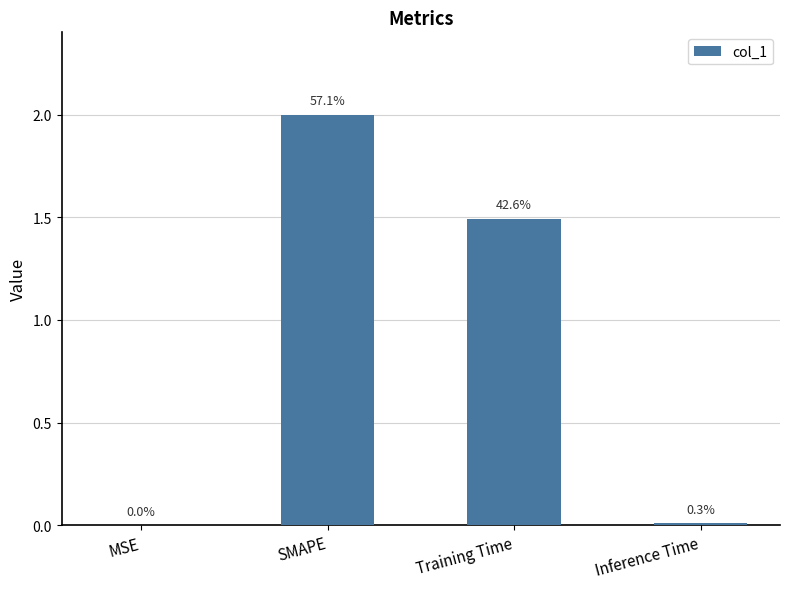

Are the bars horizontal?

No